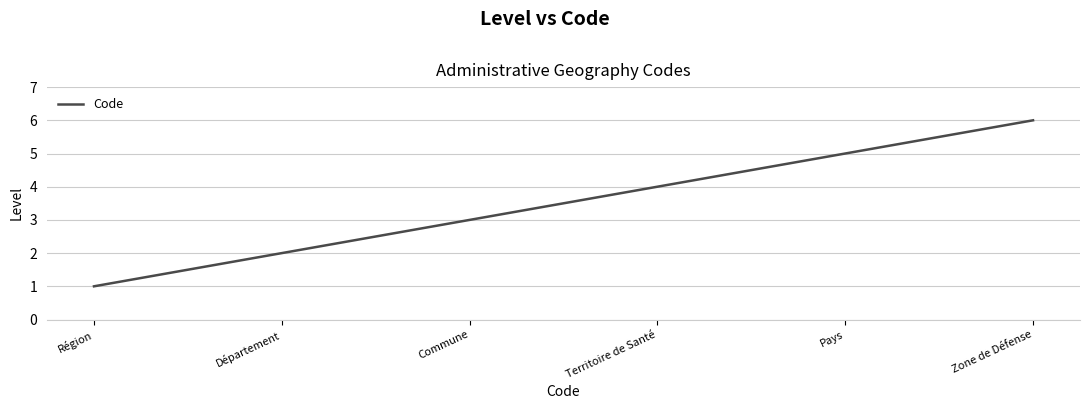

What position from the left is Département?

2